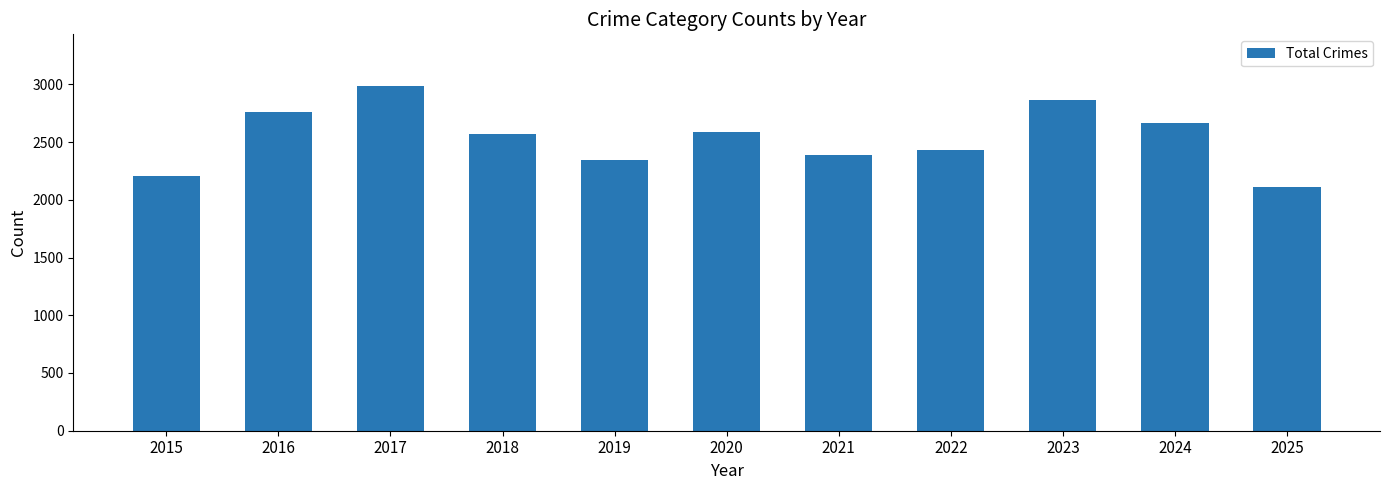

Reading left to right, what are all the values shown in this chart?

2203	2762	2985	2571	2344	2589	2389	2427	2864	2661	2113